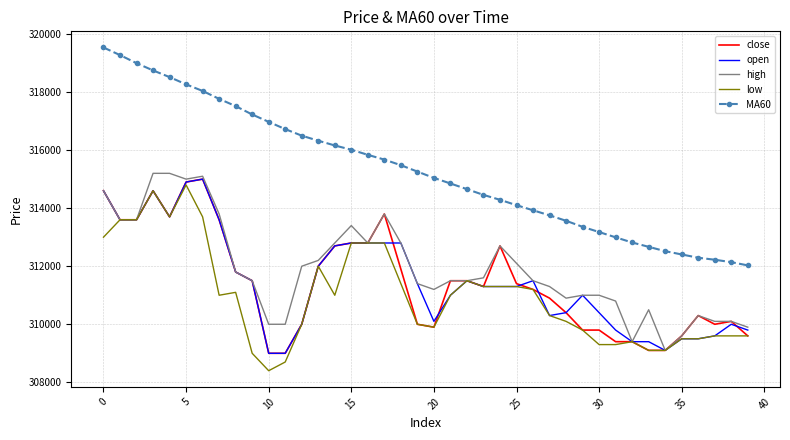

Which series has the largest total across all categories?

MA60